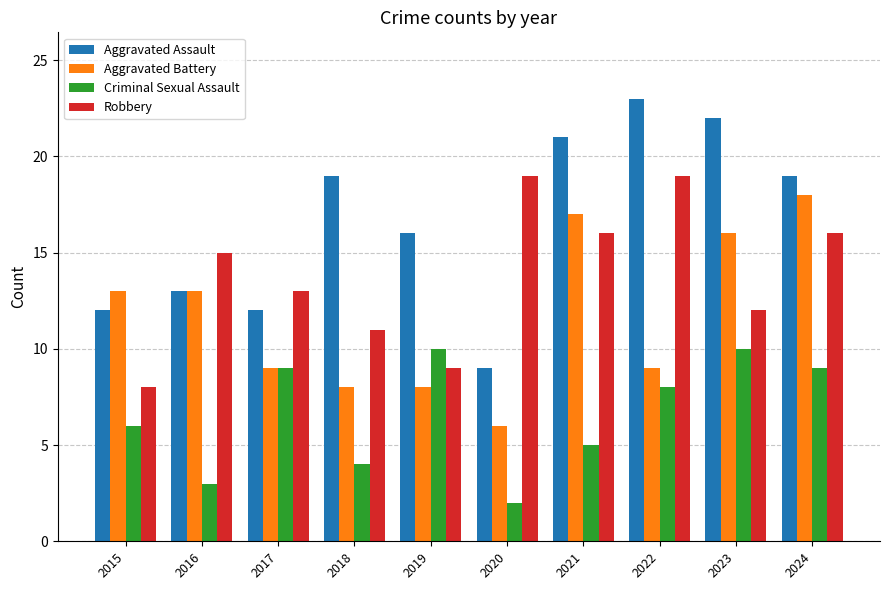

Reading left to right, list all the values displayed in this chart.

Aggravated Assault: 2015=12	2016=13	2017=12	2018=19	2019=16	2020=9	2021=21	2022=23	2023=22	2024=19
Aggravated Battery: 2015=13	2016=13	2017=9	2018=8	2019=8	2020=6	2021=17	2022=9	2023=16	2024=18
Criminal Sexual Assault: 2015=6	2016=3	2017=9	2018=4	2019=10	2020=2	2021=5	2022=8	2023=10	2024=9
Robbery: 2015=8	2016=15	2017=13	2018=11	2019=9	2020=19	2021=16	2022=19	2023=12	2024=16